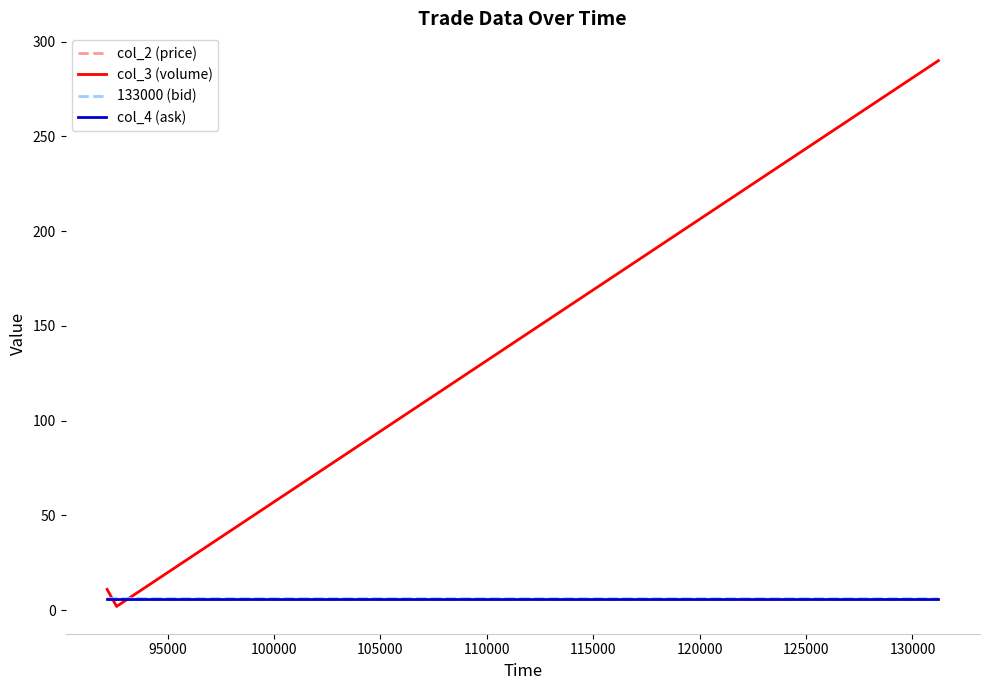

Does the chart display data point markers on the line(s)?

No